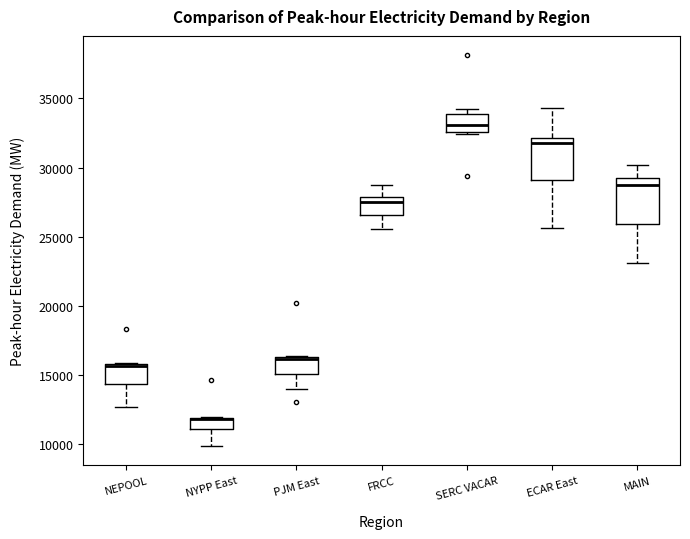

Reading left to right, read every box against the y-axis: the position of its median line, the range the box covers, and the ends of its whiskers. The values are not printed on the chart, so give them approximately, as read against the axis.

NEPOOL: median 15500, box 14500 to 16000, whiskers 12500 to 16000
NYPP East: median 12000 (drawn on the box's upper edge), box 11000 to 12000, whiskers 10000 to 12000
PJM East: median 16000, box 15000 to 16500, whiskers 14000 to 16500
FRCC: median 27500, box 26500 to 28000, whiskers 25500 to 29000
SERC VACAR: median 33000, box 32500 to 34000, whiskers 32500 (just below the box's lower edge) to 34500
ECAR East: median 32000 (just below the box's upper edge), box 29000 to 32000, whiskers 25500 to 34500
MAIN: median 29000 (just below the box's upper edge), box 26000 to 29000, whiskers 23000 to 30000